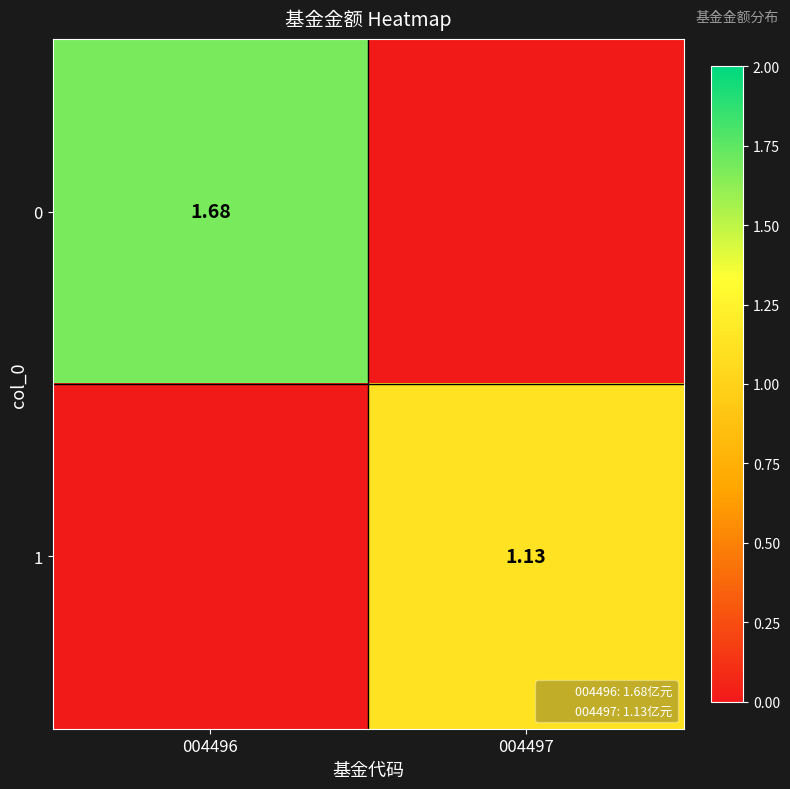

How many values in 0 are above zero?

1